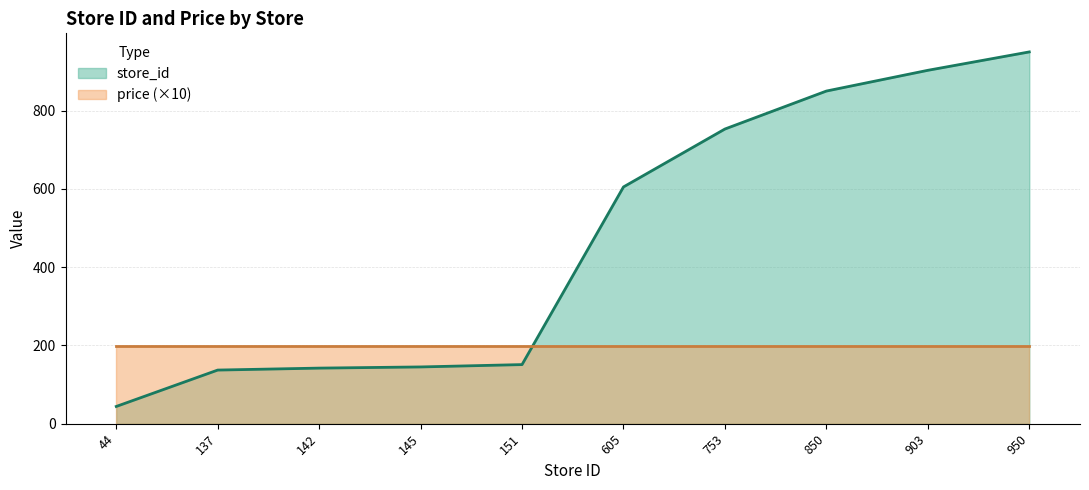

What is the value of the 8th point from the left?

850